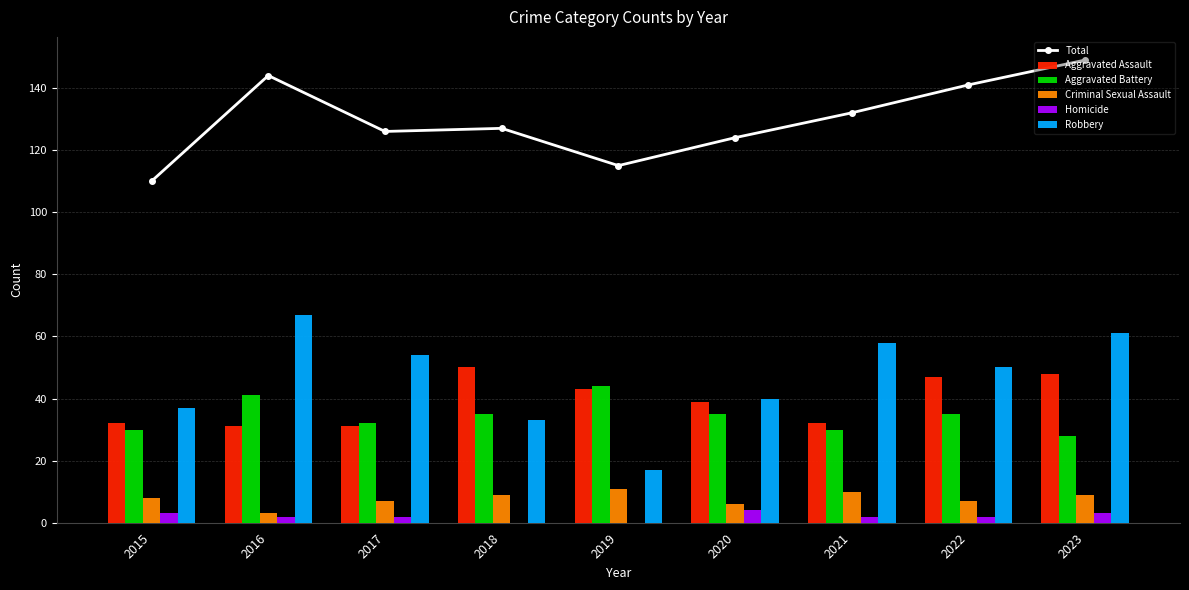

At how many categories does at least one series exceed 133?

3